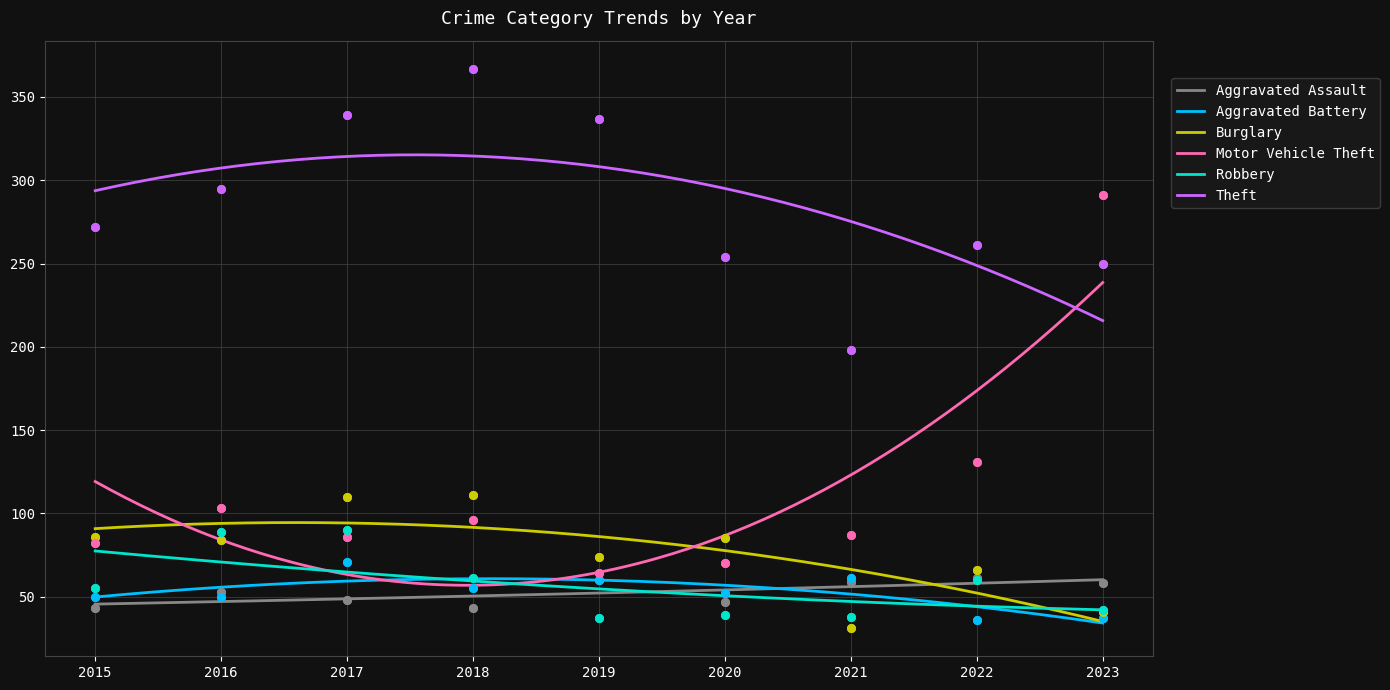

What is the total value across all series at 2021?

474